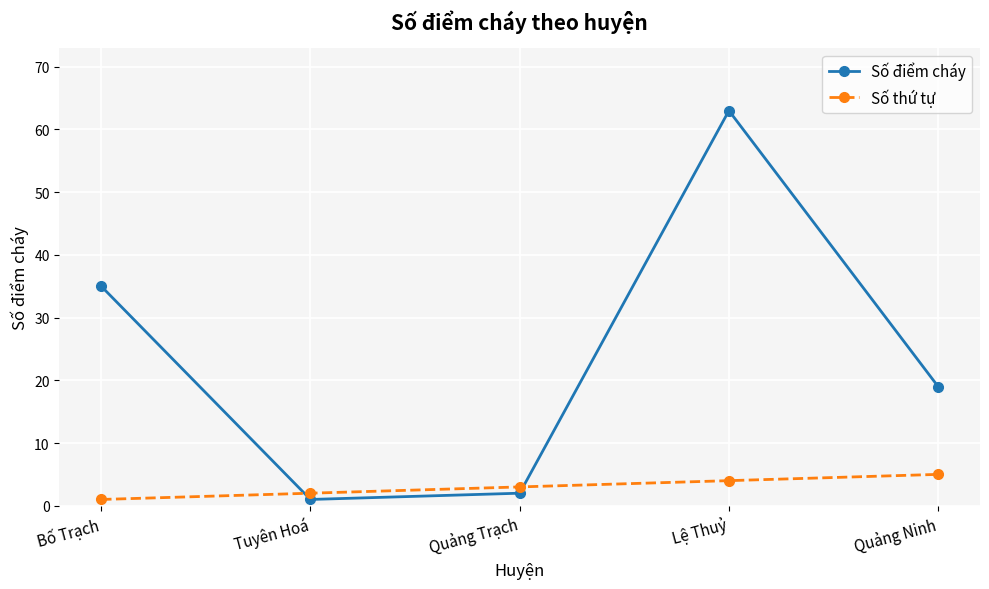

What position from the right is Lệ Thuỷ?

2